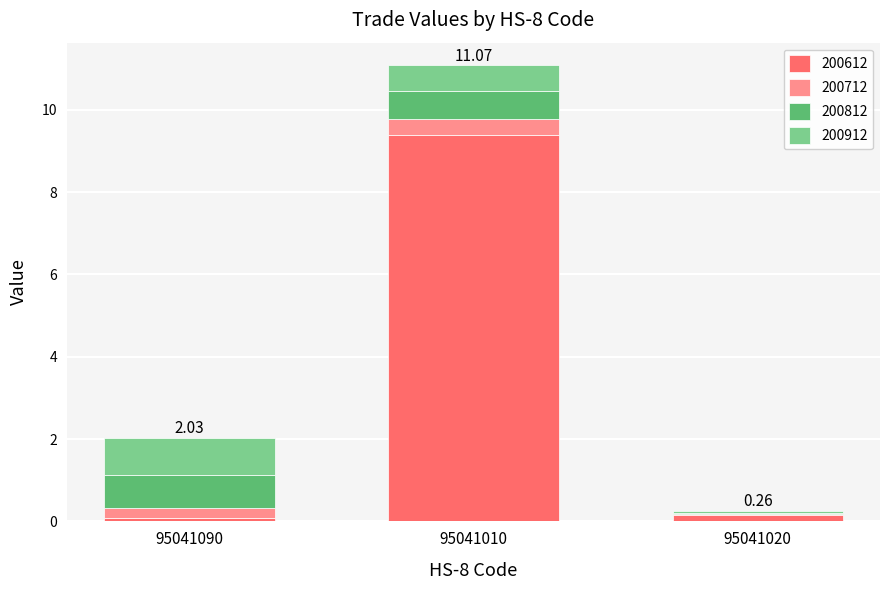

At which category is the sum across all series the highest?

95041010